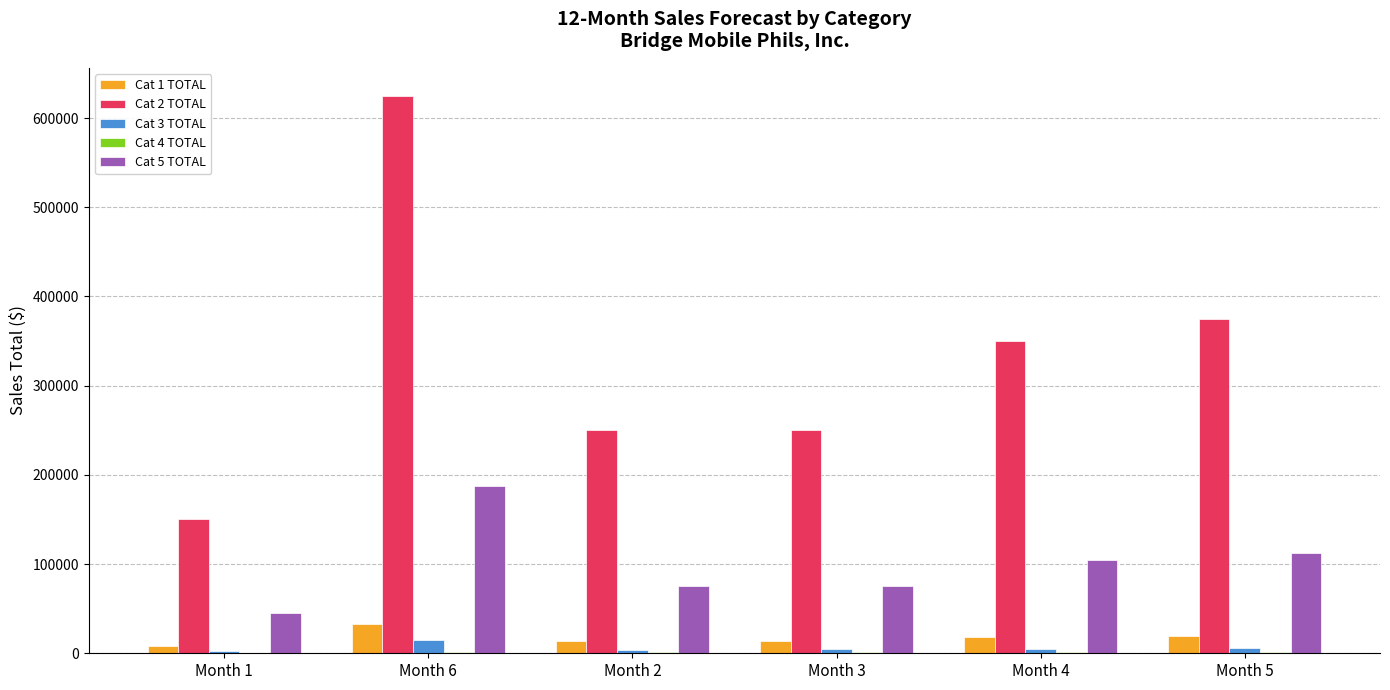

What is the greatest value displayed?

625000